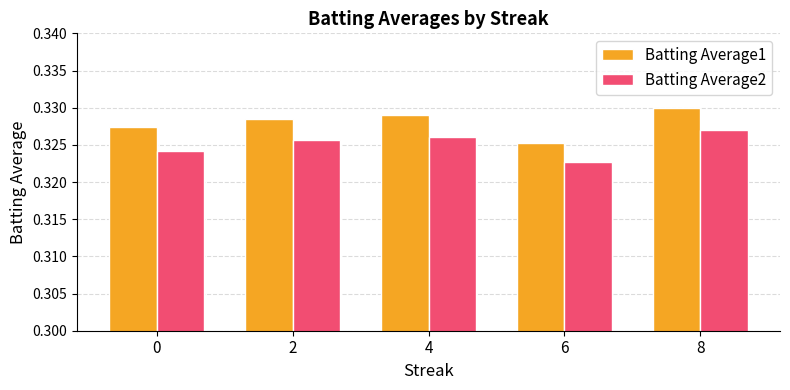

What are all the series names shown in the legend?

Batting Average1, Batting Average2